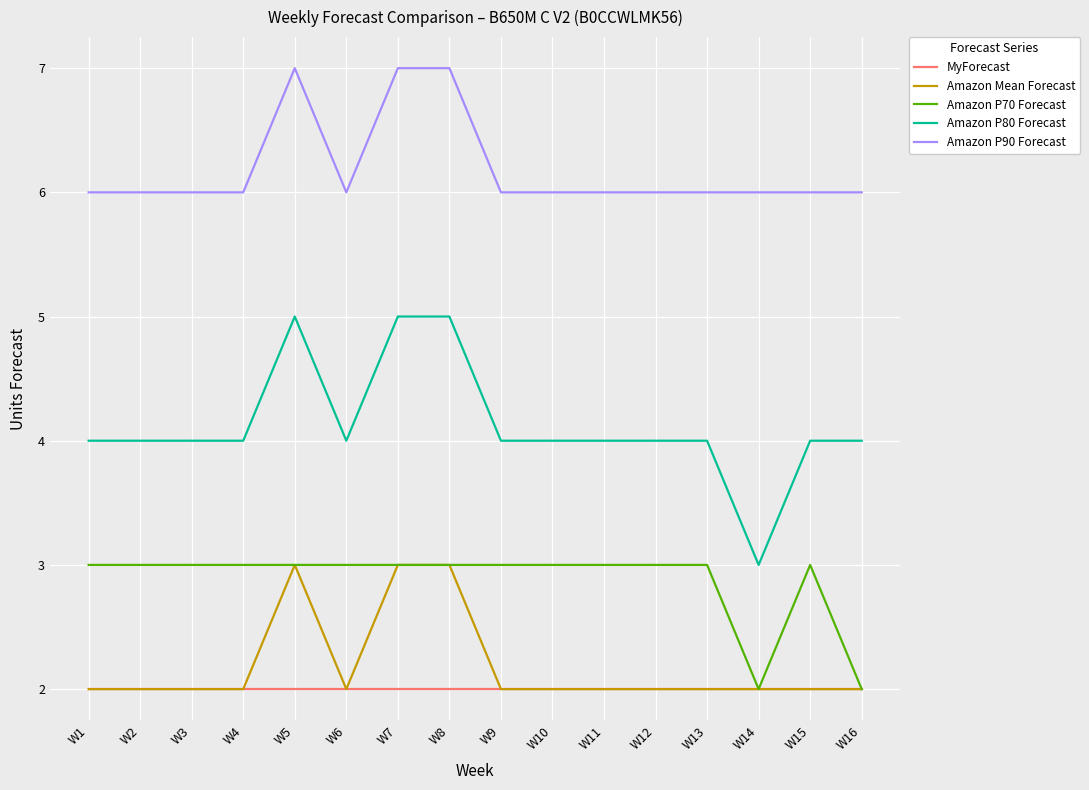

Read the Amazon P90 Forecast value at W7.

7